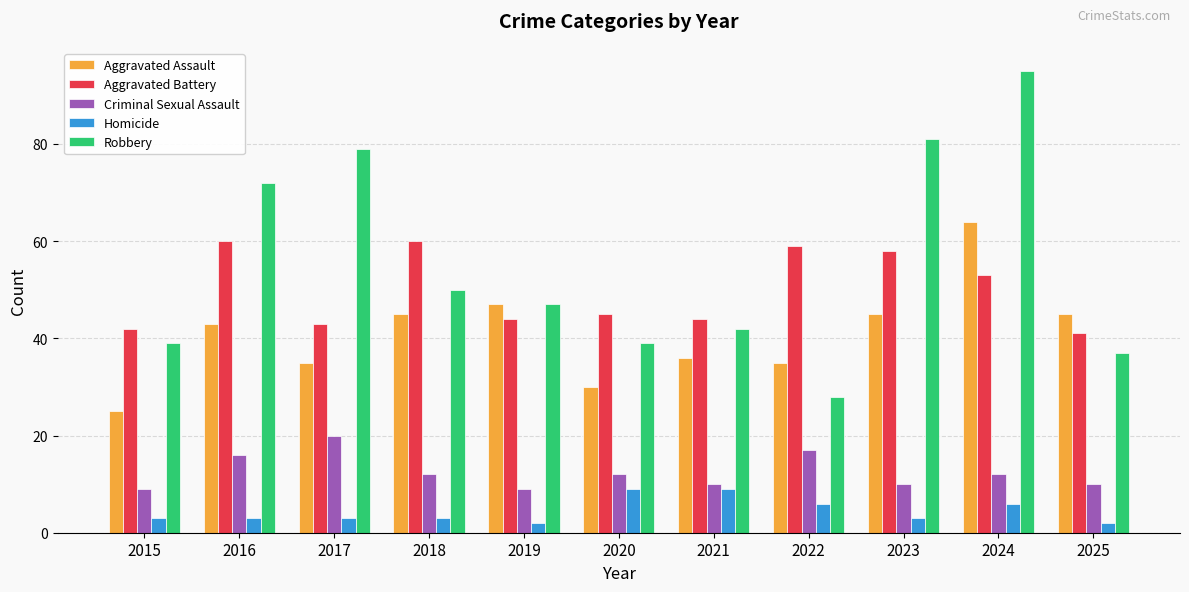

Rank the series by their maximum value, from highest to lowest.

Robbery, Aggravated Assault, Aggravated Battery, Criminal Sexual Assault, Homicide